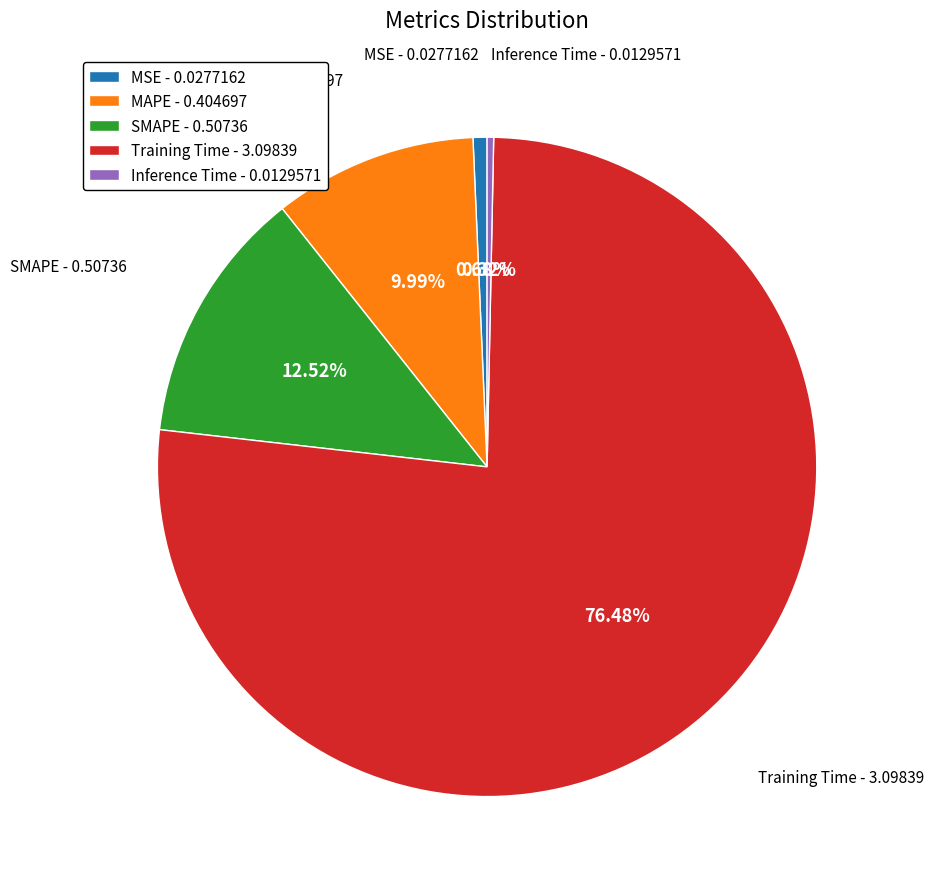

To the nearest percent, what is the difference between the SMAPE and MSE slice percentages?

12%